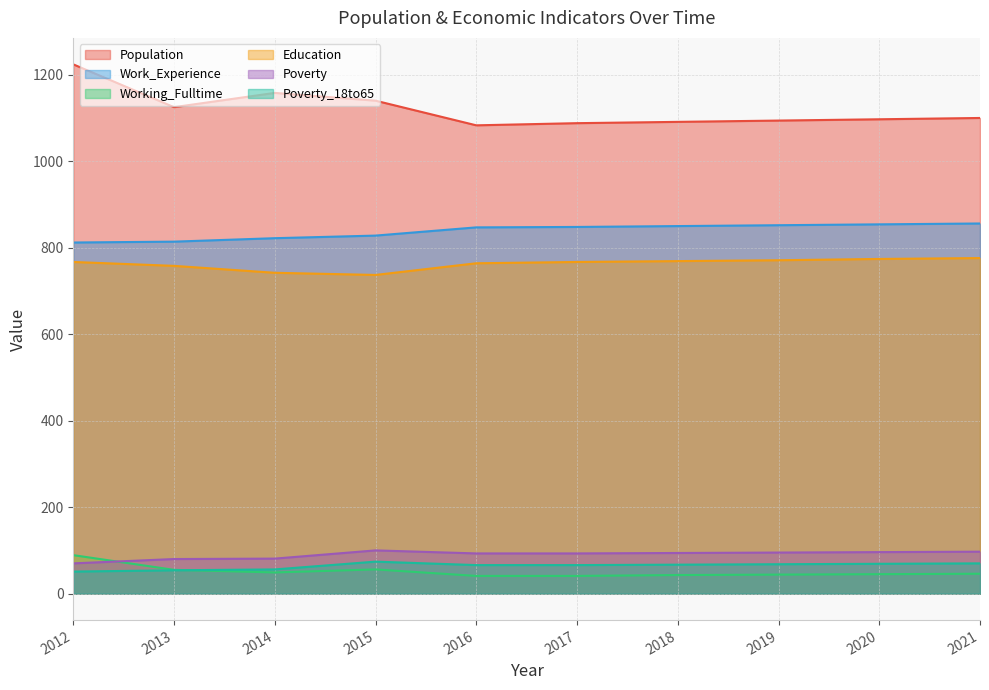

What value does the Working_Fulltime series have at 2012, to the nearest 10?

90